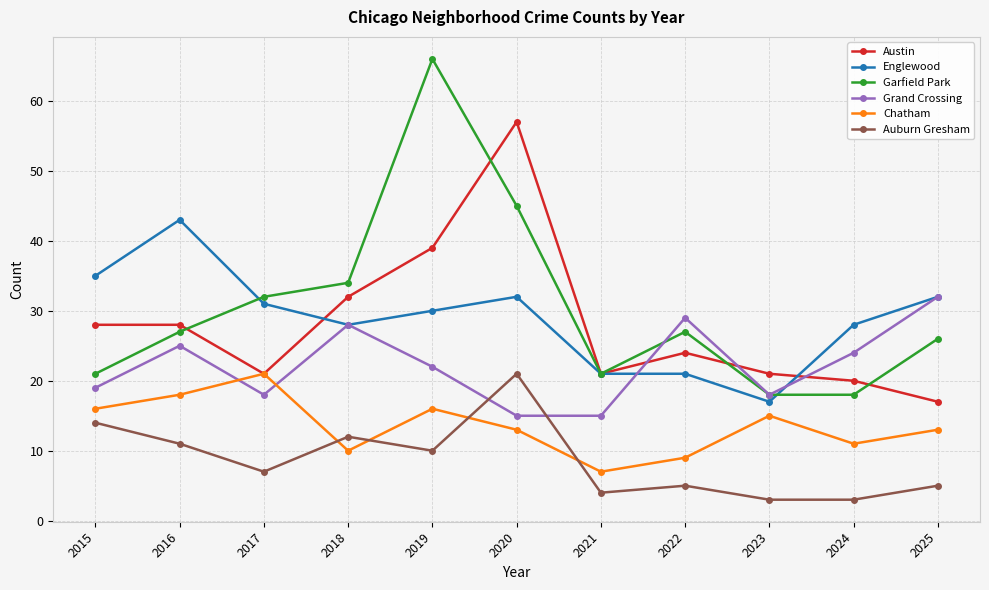

True or false: Auburn Gresham and Garfield Park cross at least once.

False